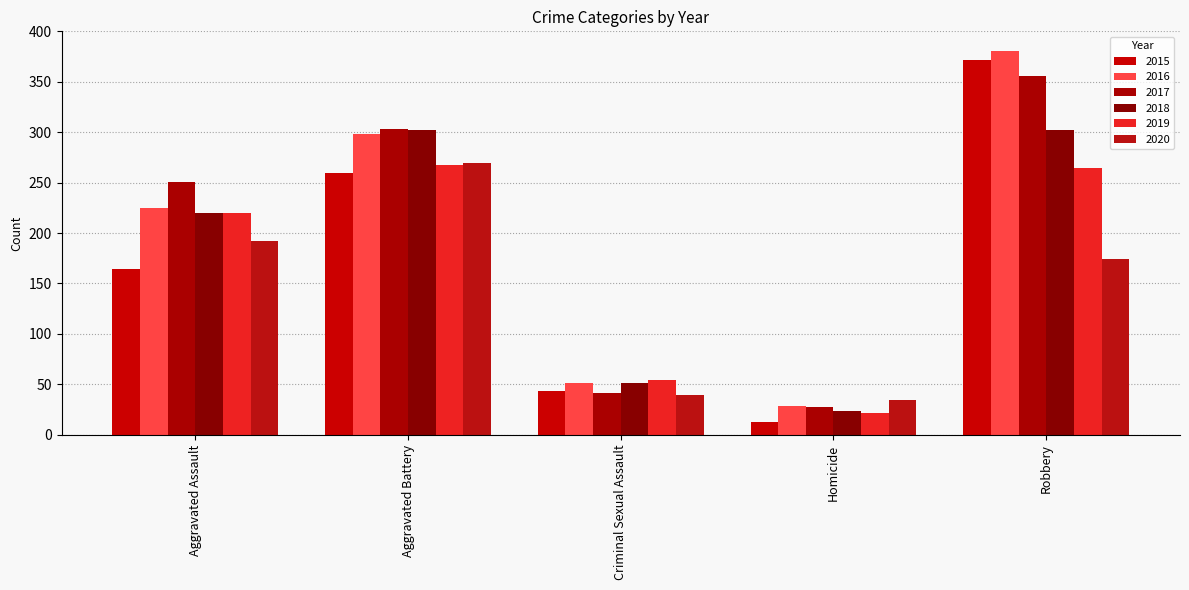

Reading left to right, what are all the values shown in this chart?

2015: 164	260	43	13	372
2016: 225	298	51	28	381
2017: 251	303	41	27	356
2018: 220	302	51	23	302
2019: 220	267	54	21	264
2020: 192	269	39	34	174